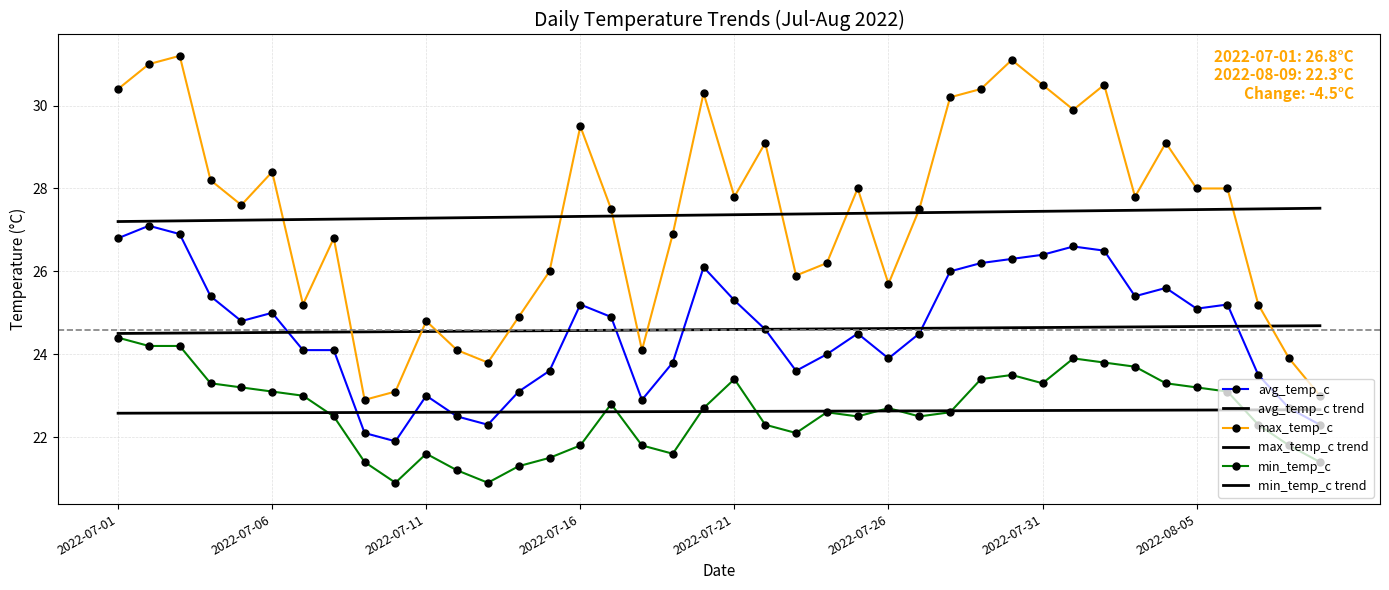

Rank the series by their maximum value, from highest to lowest.

max_temp_c, max_temp_c trend, avg_temp_c, avg_temp_c trend, min_temp_c, min_temp_c trend